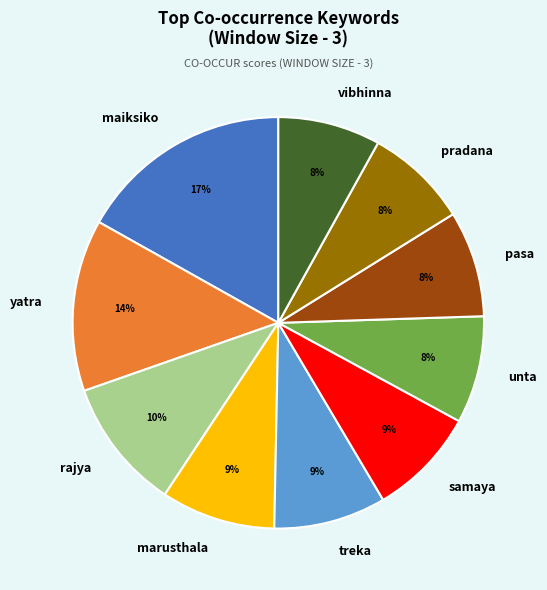

Which slice is the largest?

maiksiko